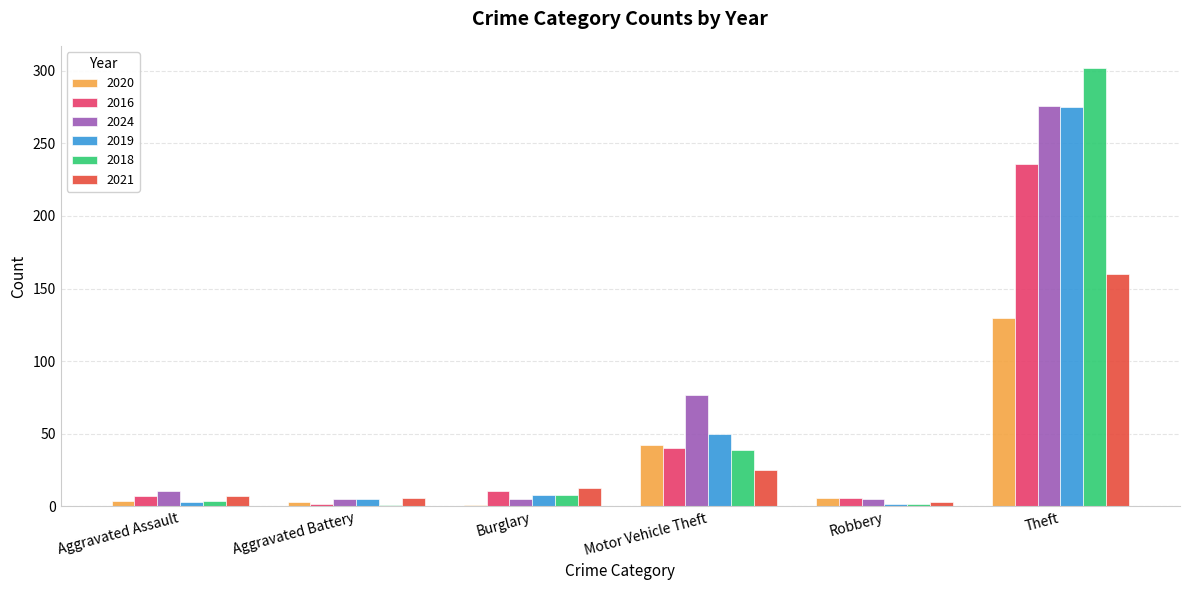

What are all the series names shown in the legend?

2020, 2016, 2024, 2019, 2018, 2021